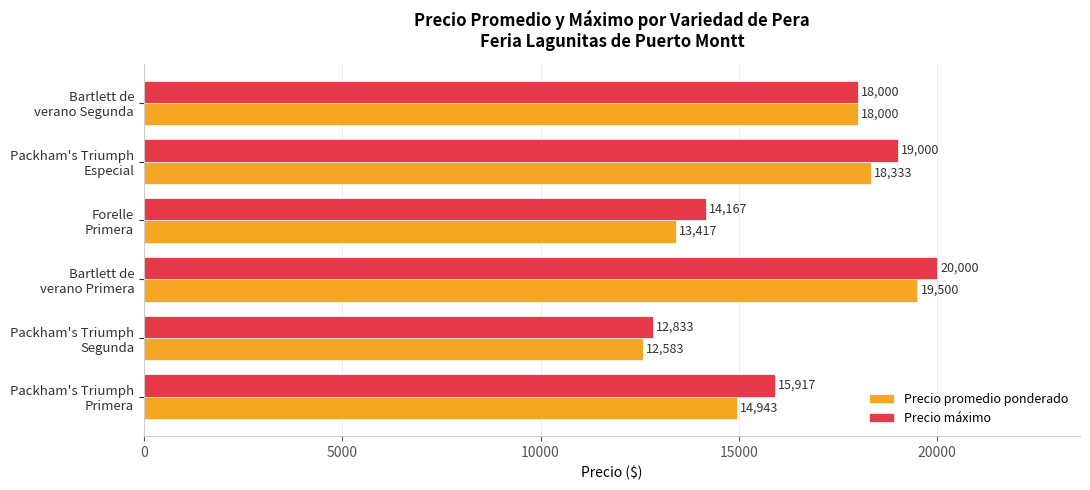

How many data points does each series have?

6